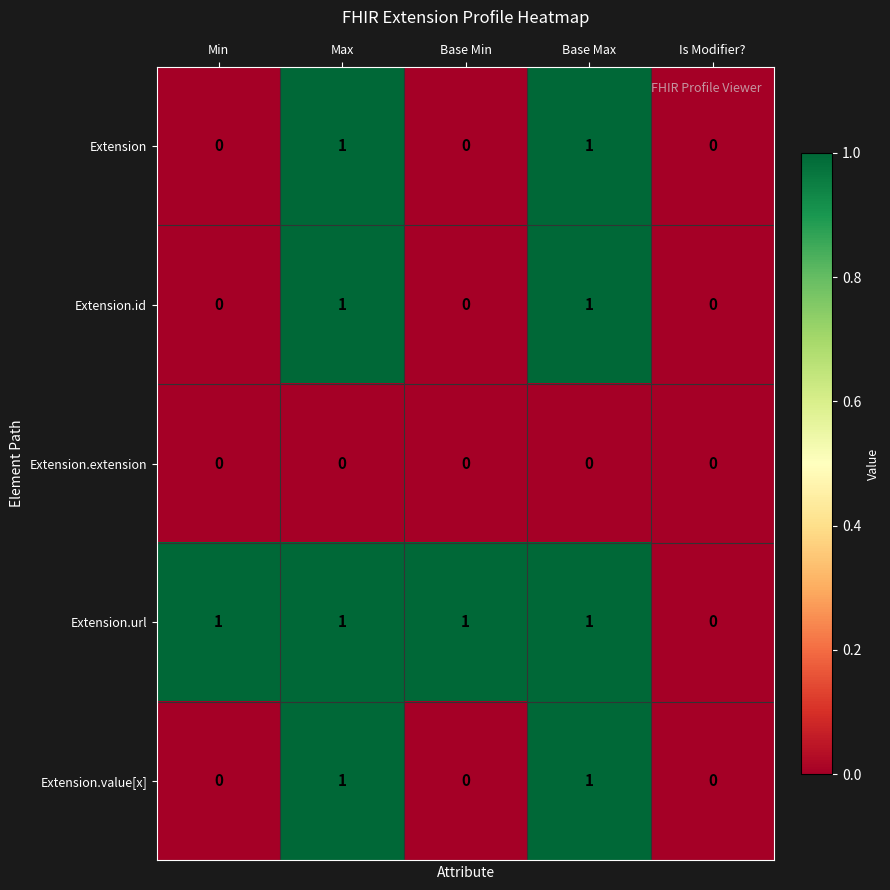

Count the Extension values in the range 0 to 1.

5